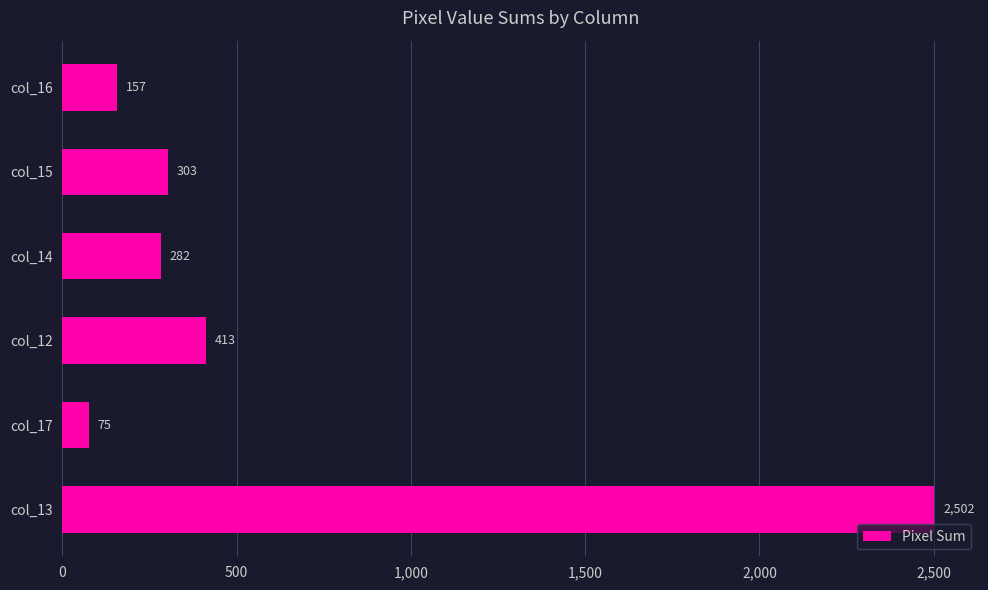

What is the maximum value shown in the chart?

2502